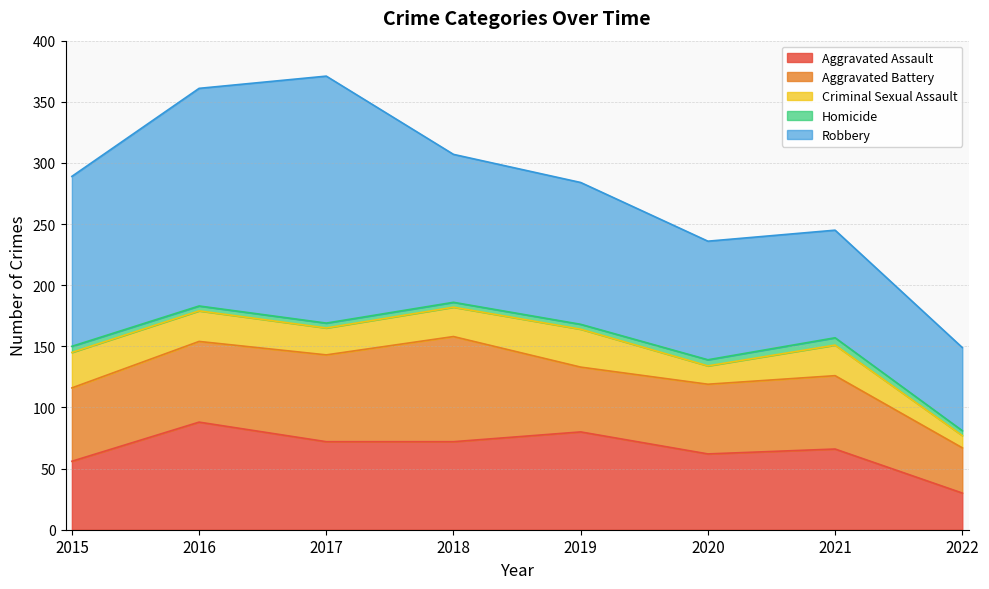

Which series changed the most between 2019 and 2022?

Aggravated Assault